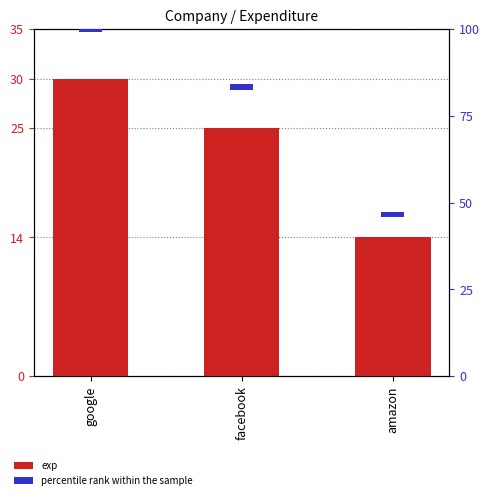

How many exp values are between 14 and 30?

3